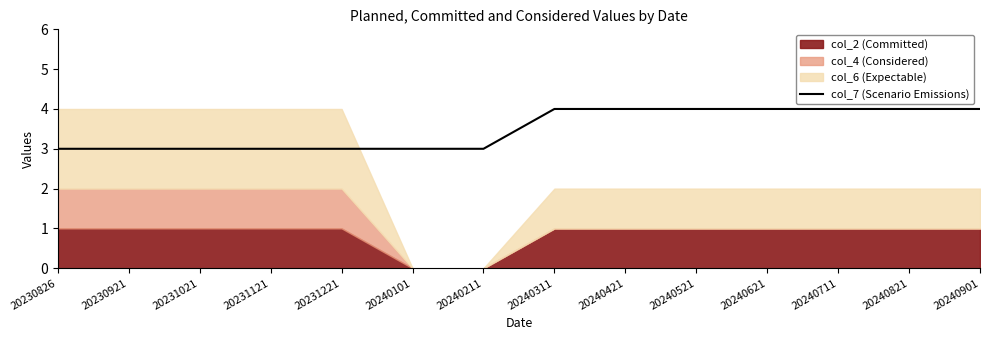

What is the highest value of the col_7 (Scenario Emissions) series?

4